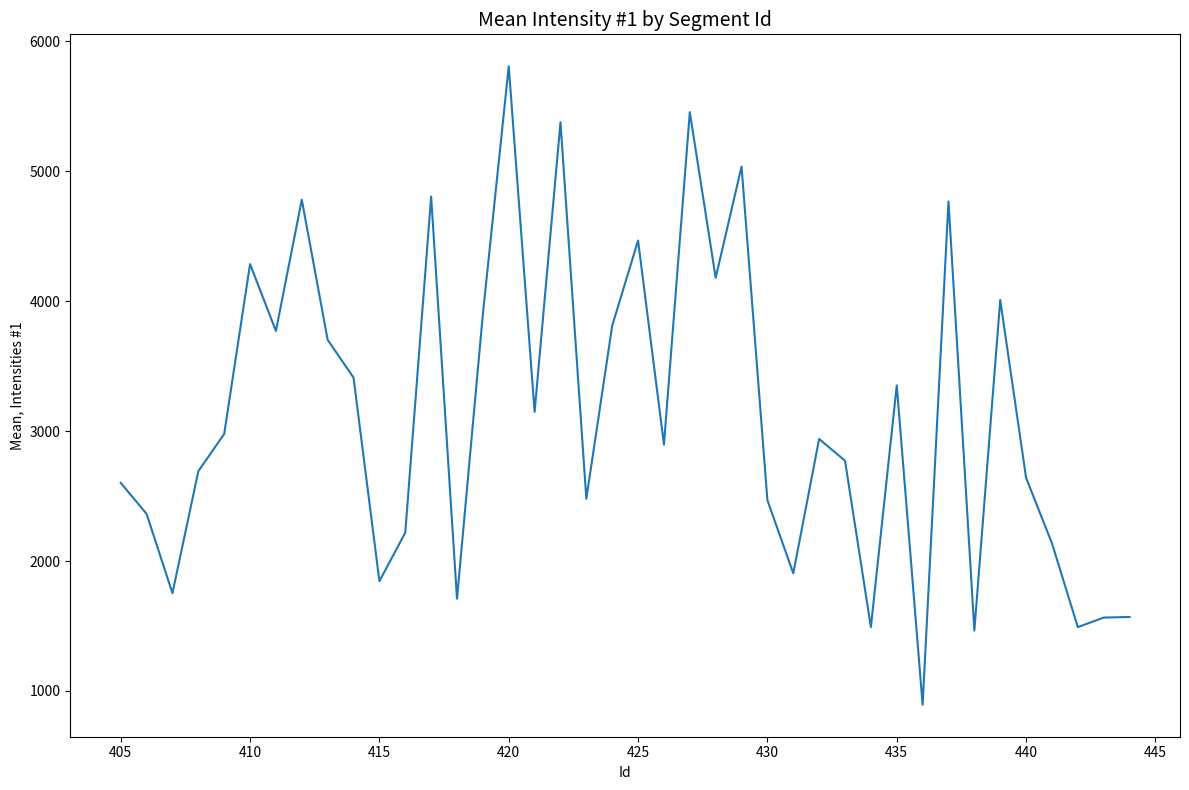

What is the smallest value displayed?

893.7